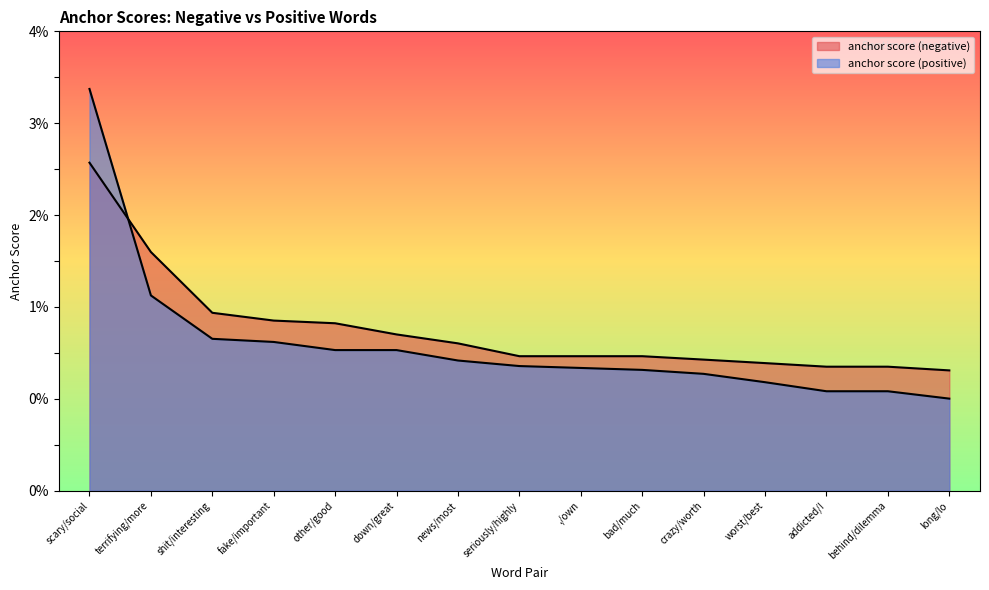

At which category is the sum across all series the highest?

scary/social